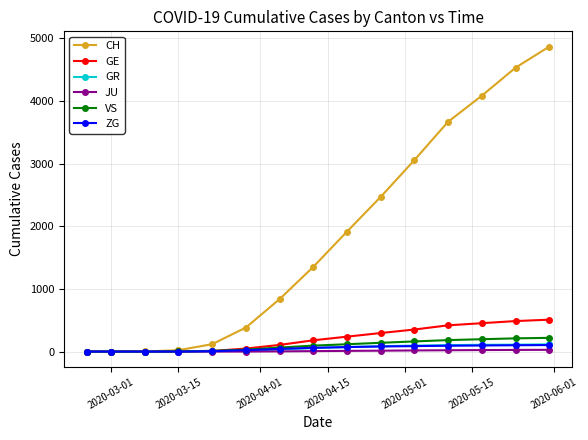

Which series has the largest total across all categories?

CH